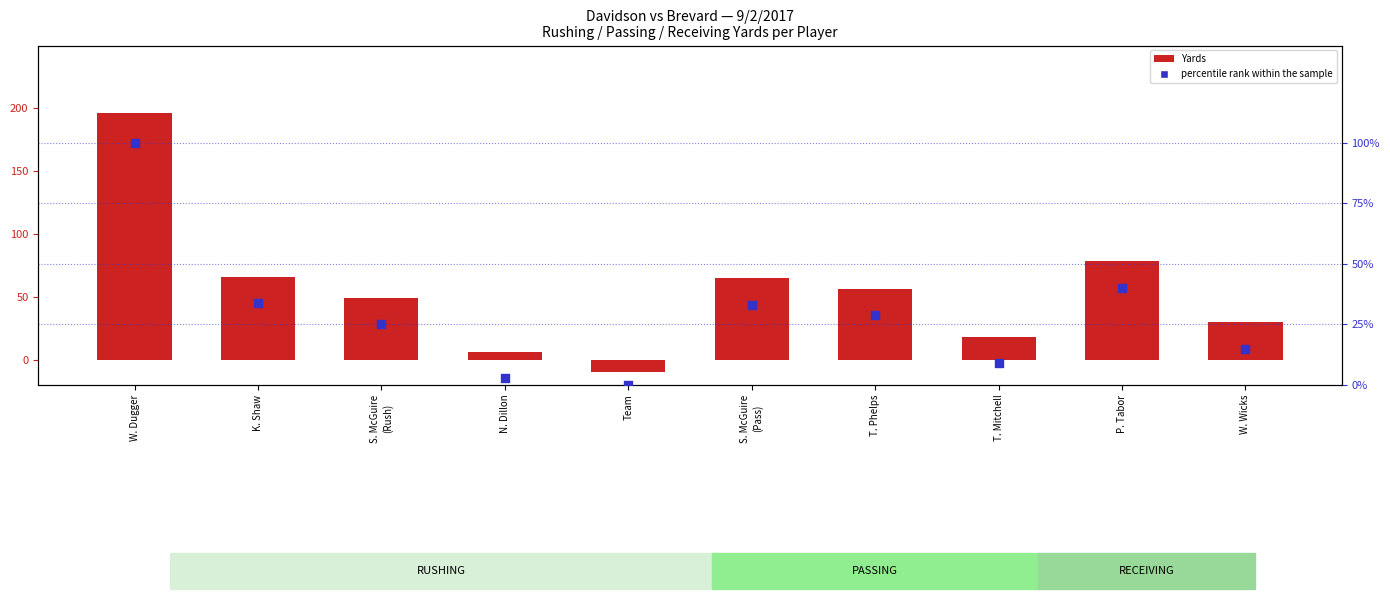

What is the total value across all series at P. Tabor?

119